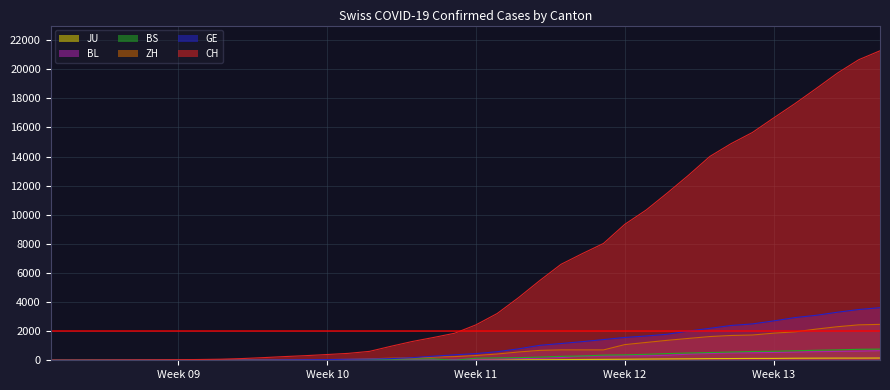

What is the greatest value displayed?

21266